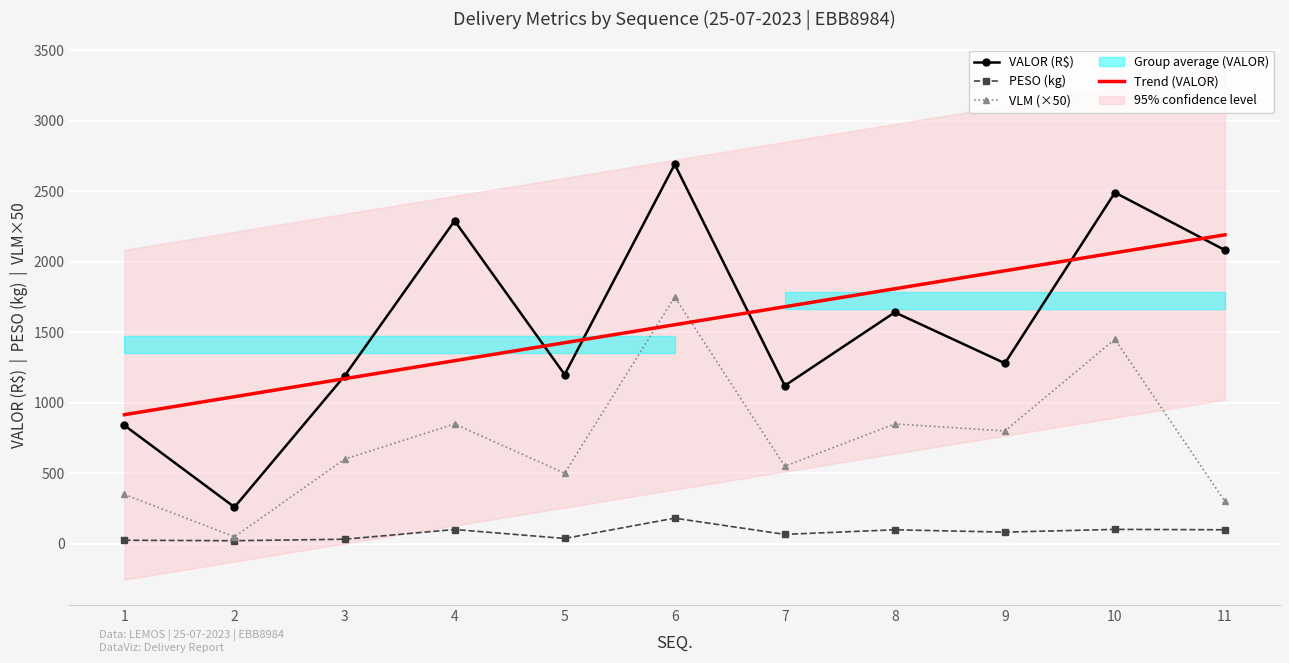

What is the difference between the Trend (VALOR) values at 4 and 1?

382.5